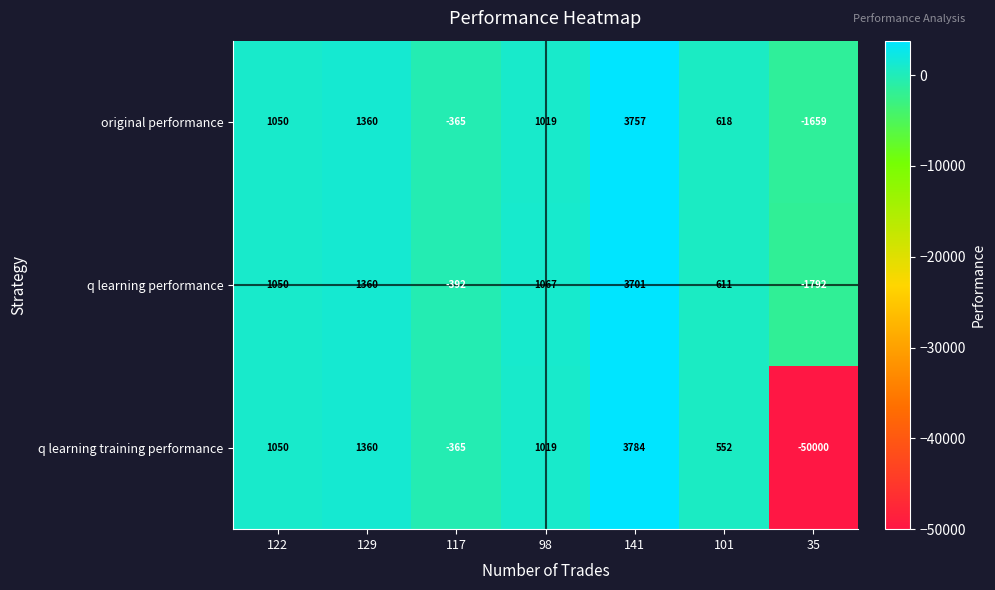

At 101, list the series in order from smallest to largest.

q learning training performance, q learning performance, original performance